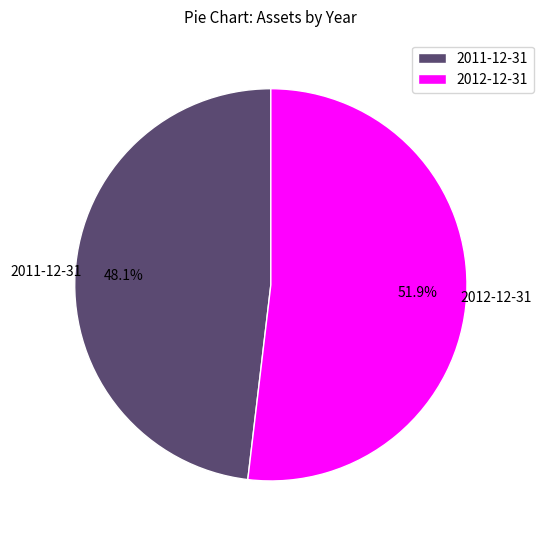

What is the ratio of the value at 2011-12-31 to the value at 2012-12-31?

0.9